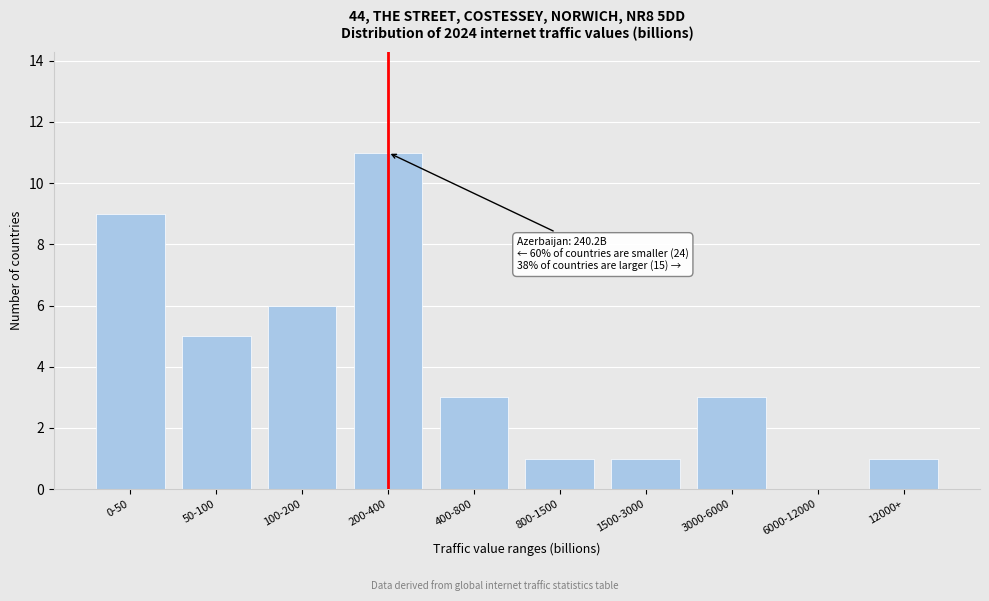

Reading left to right, list all the values displayed in this chart.

0-50=9	50-100=5	100-200=6	200-400=11	400-800=3	800-1500=1	1500-3000=1	3000-6000=3	6000-12000=0	12000+=1